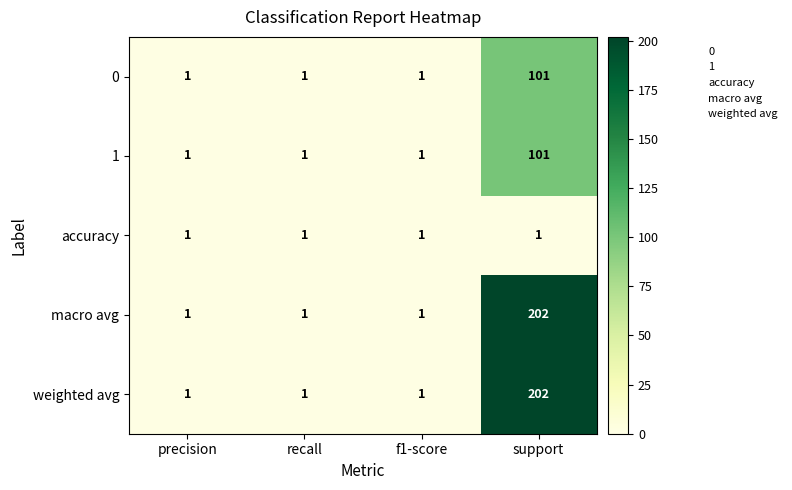

What is the sum of all macro avg values?

205